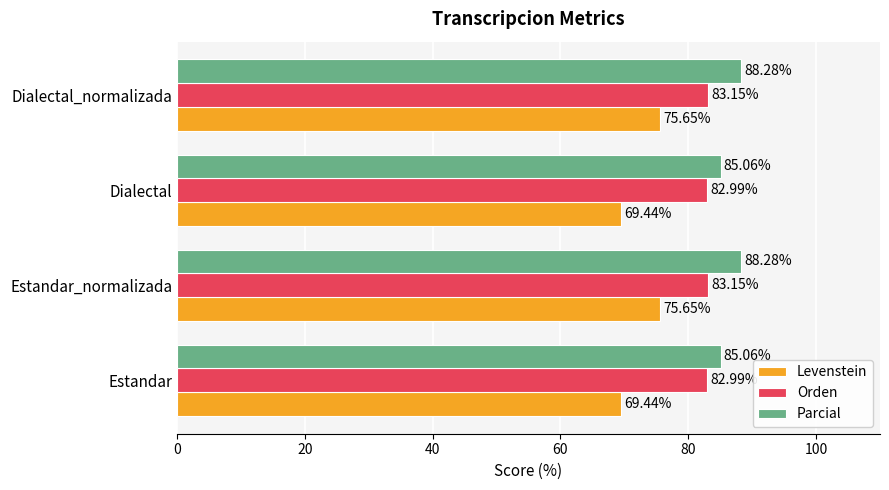

Is the value of Orden at Estandar_normalizada greater than the value of Parcial at Estandar_normalizada?

No